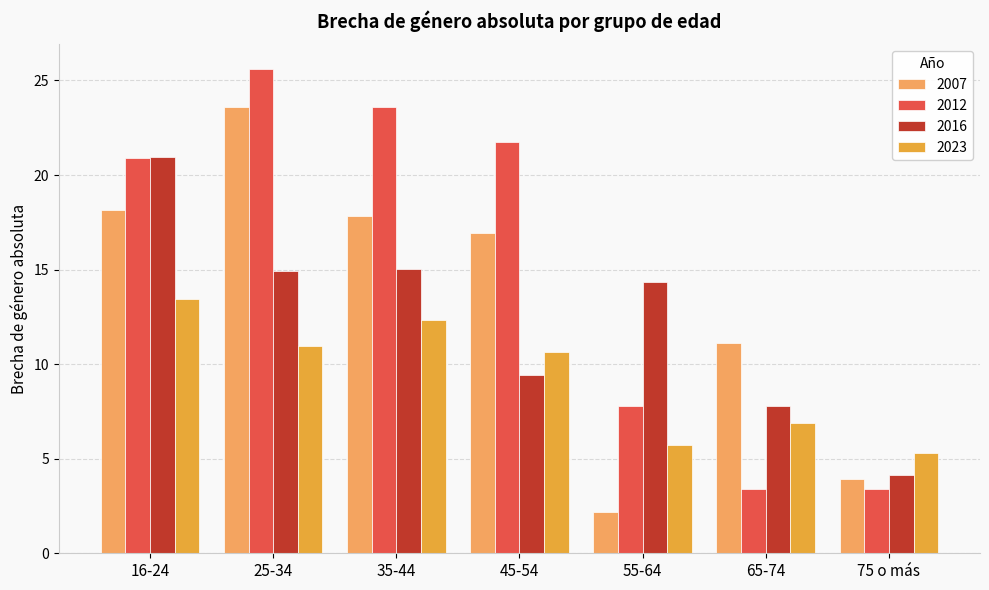

The value of 2023 at 35-44 is 5.7. True or false?

False